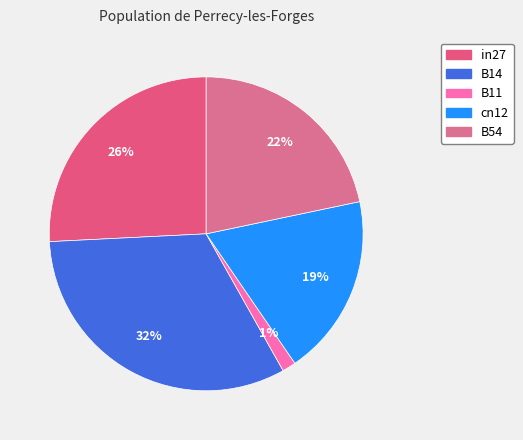

The in27 slice represents 26% of the pie. True or false?

True